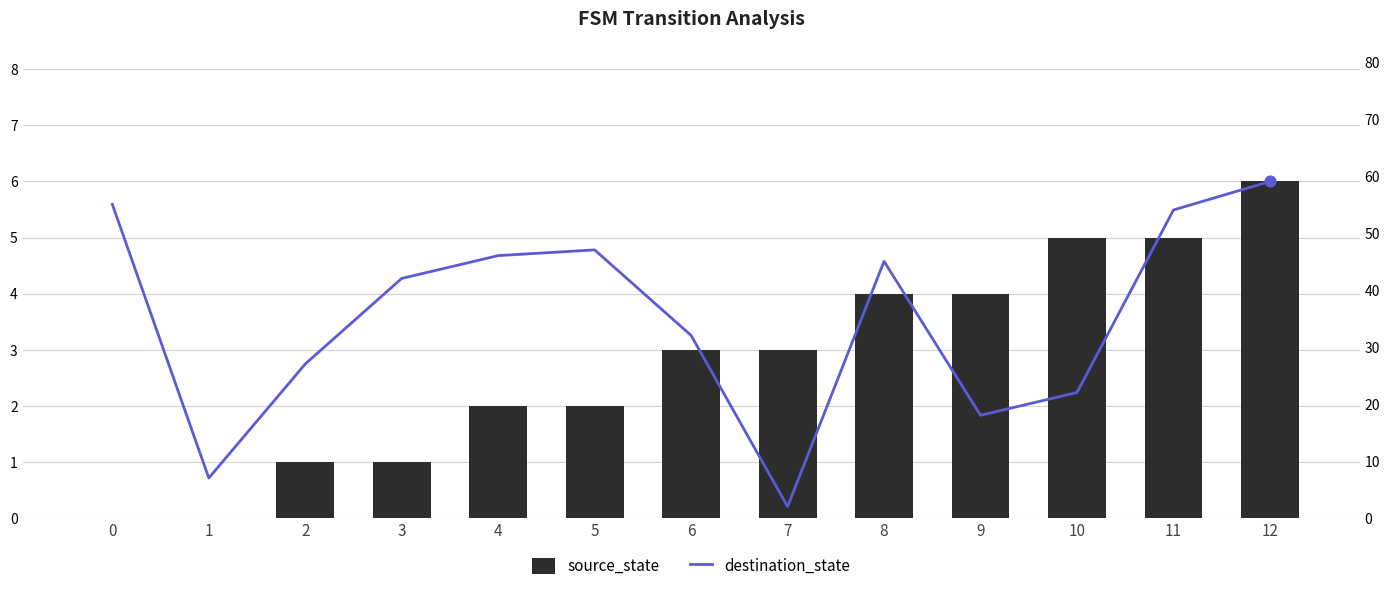

Which series has the largest total across all categories?

destination_state